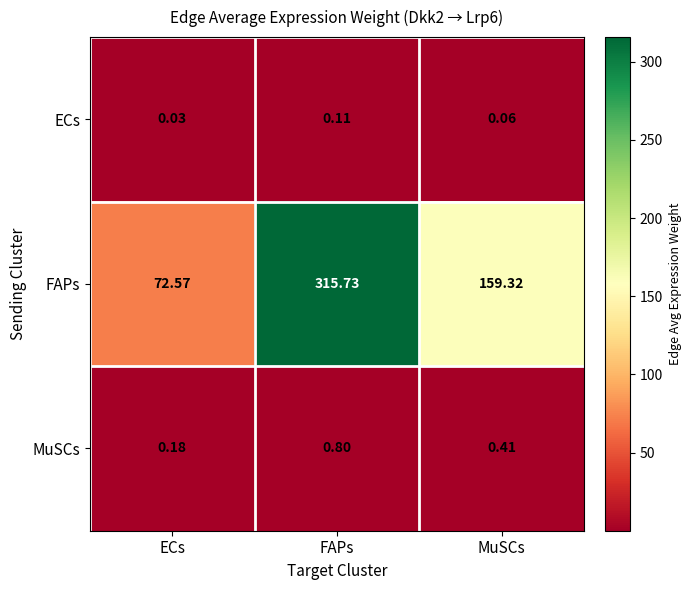

How many data points does each series have?

3